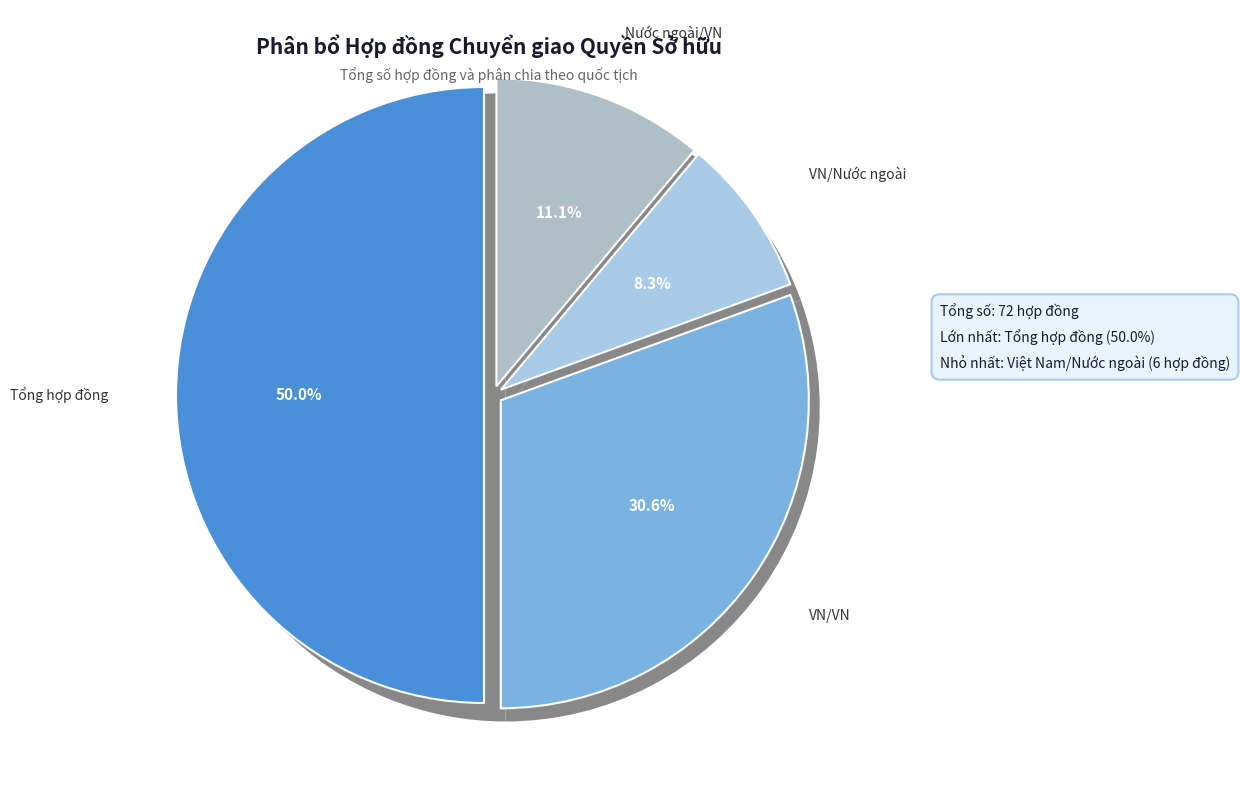

What portion of the pie excludes 3. Số hợp đồng chuyển giao quyền sở hữu?

50.0%